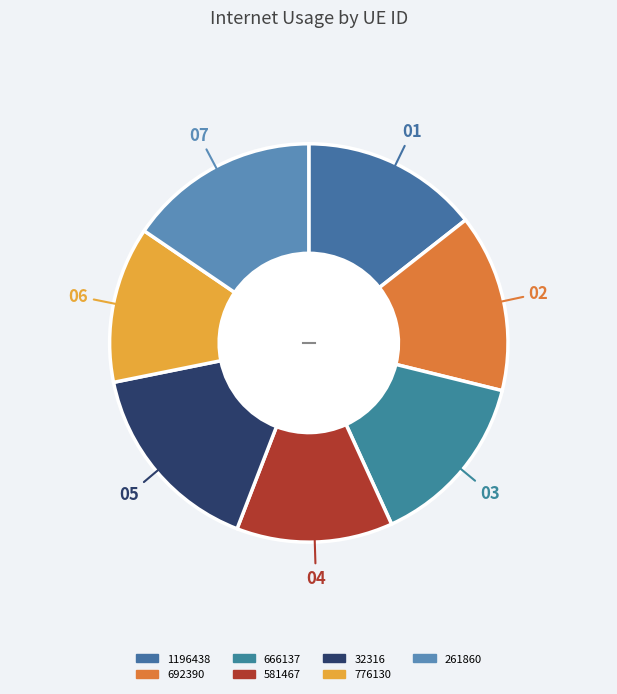

To the nearest percent, what is the average slice percentage?

14%